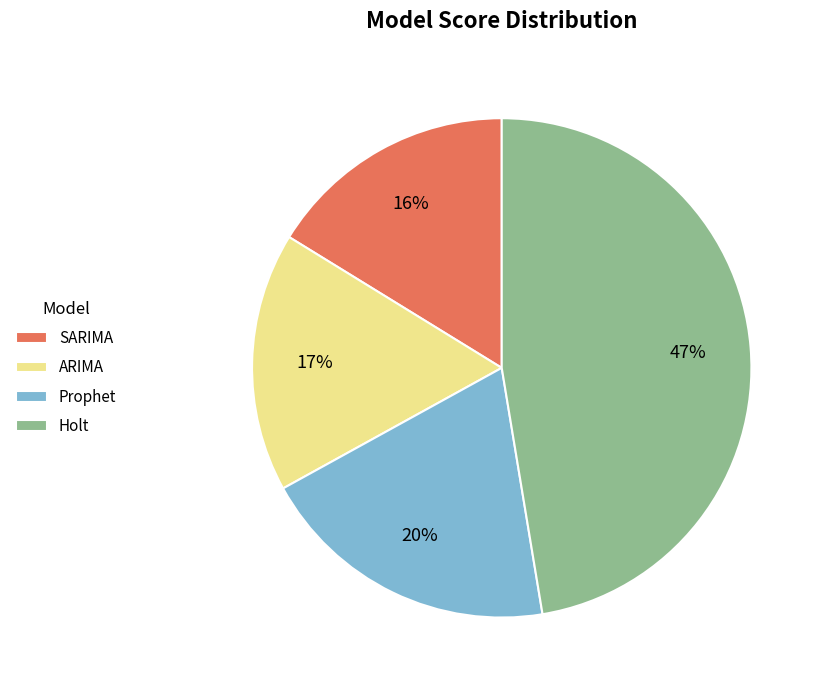

What percentage is the ARIMA slice, to the nearest percent?

17%